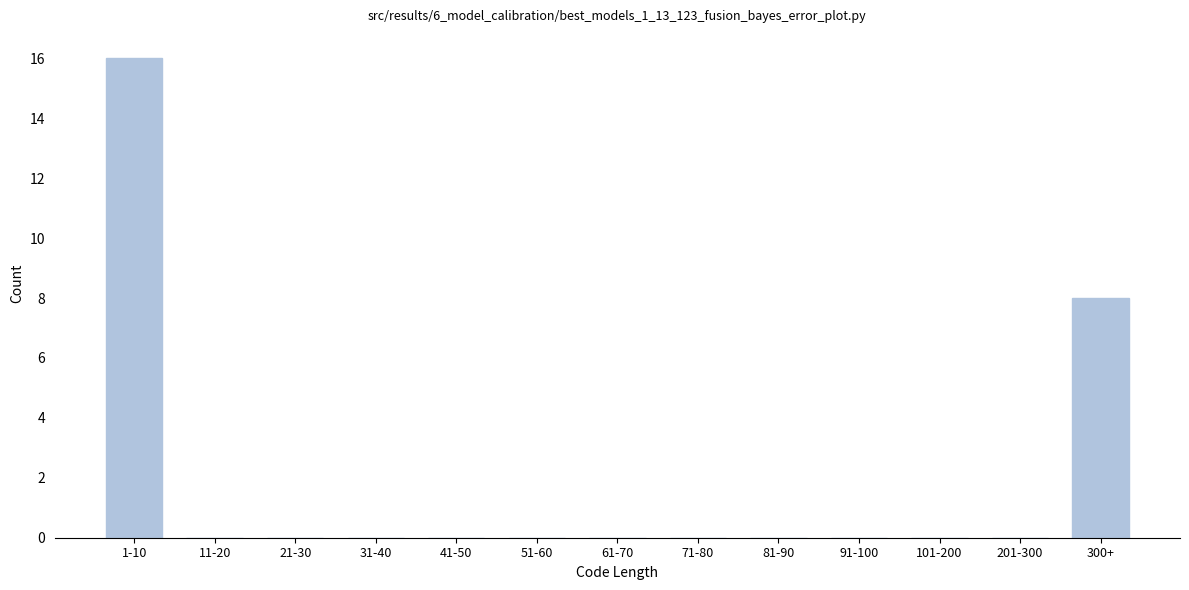

Reading left to right, list all the values displayed in this chart.

1-10=16	11-20=0	21-30=0	31-40=0	41-50=0	51-60=0	61-70=0	71-80=0	81-90=0	91-100=0	101-200=0	201-300=0	300+=8